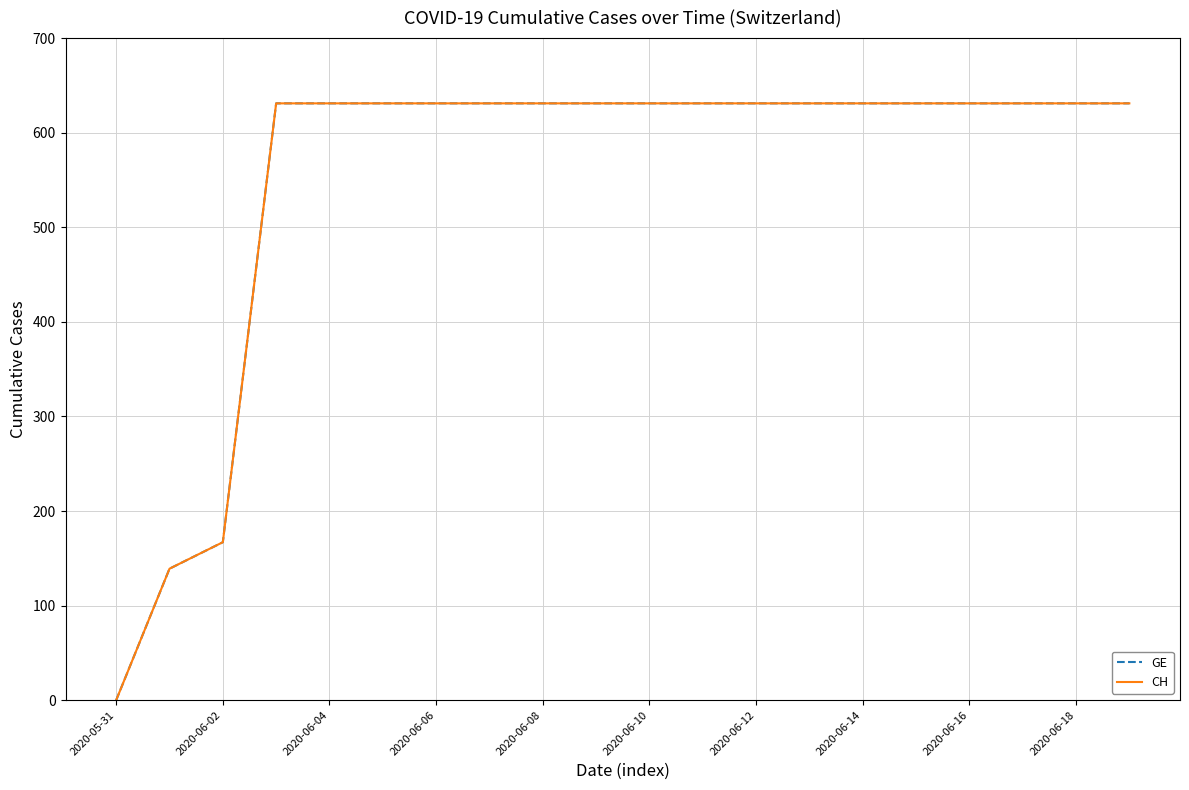

Does the chart have visible grid lines?

Yes